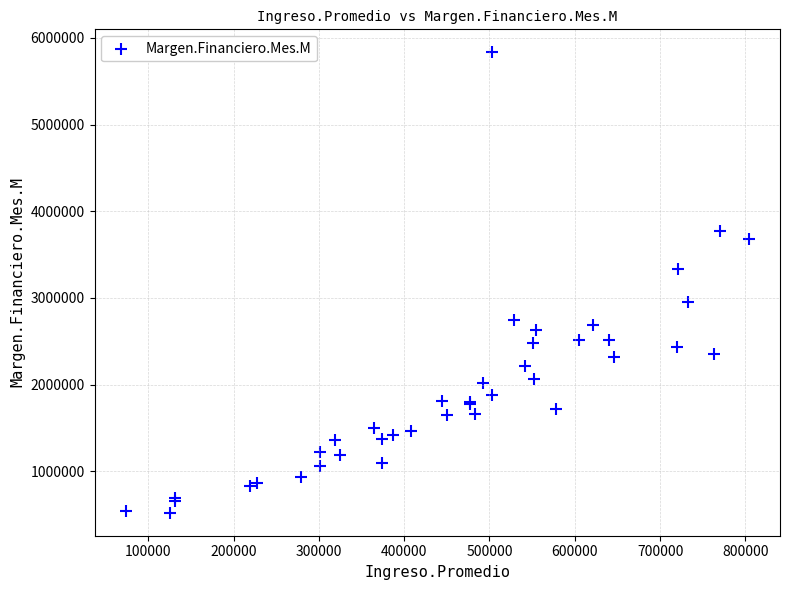

What Y value in the scatter plot is closest to 3177129?

3331226.3